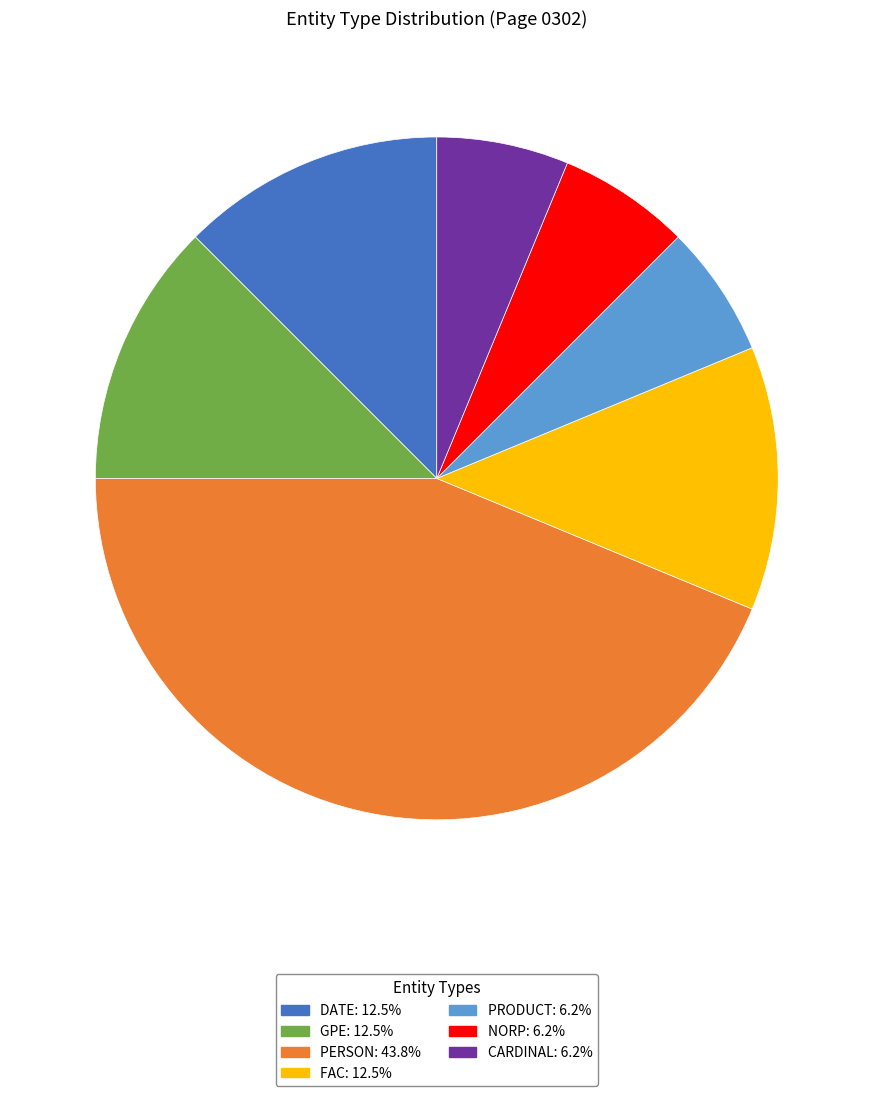

Combined, do FAC and PERSON account for over 50%?

Yes